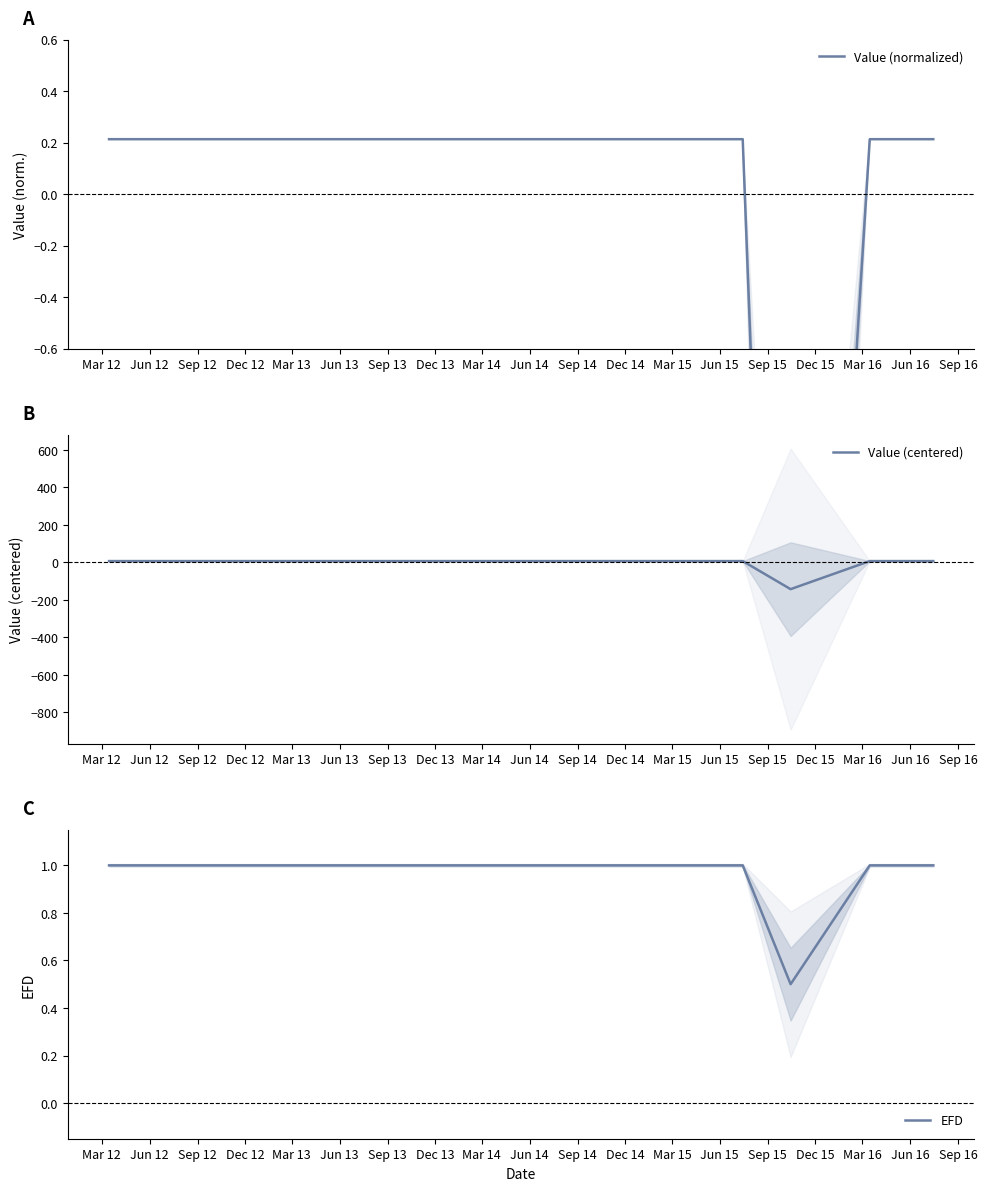

Does the chart have visible grid lines?

No